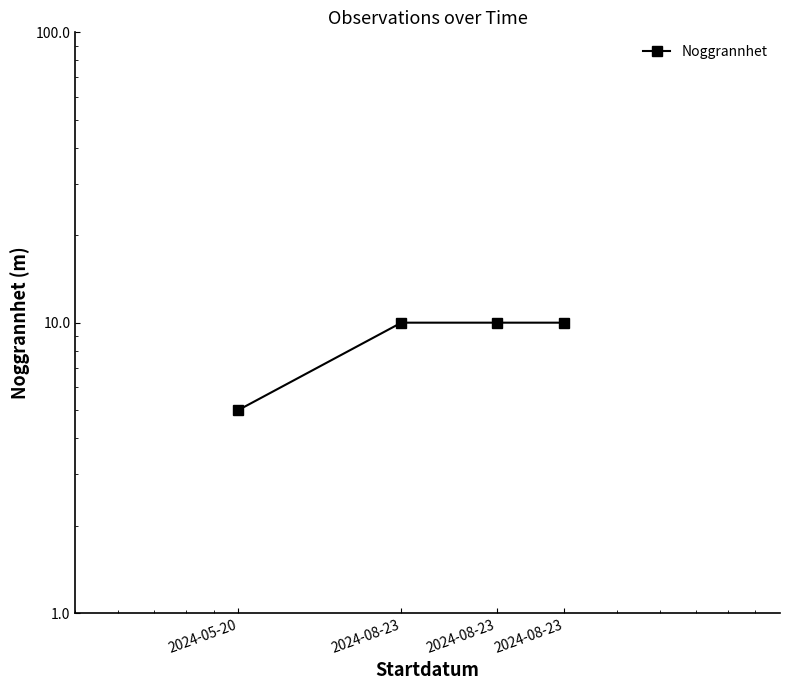

True or false: the data has more than 2 interior local peaks.

False